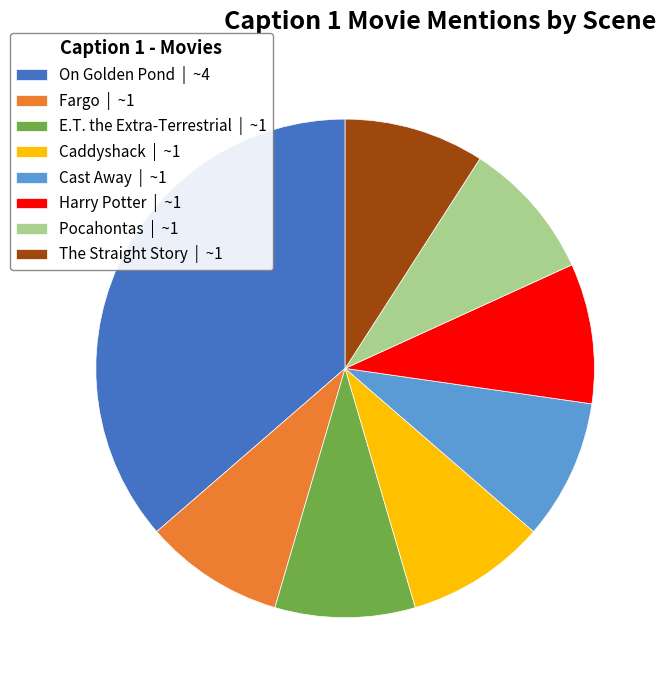

Is the sum of Harry Potter | ~1 and Pocahontas | ~1 greater than half?

No